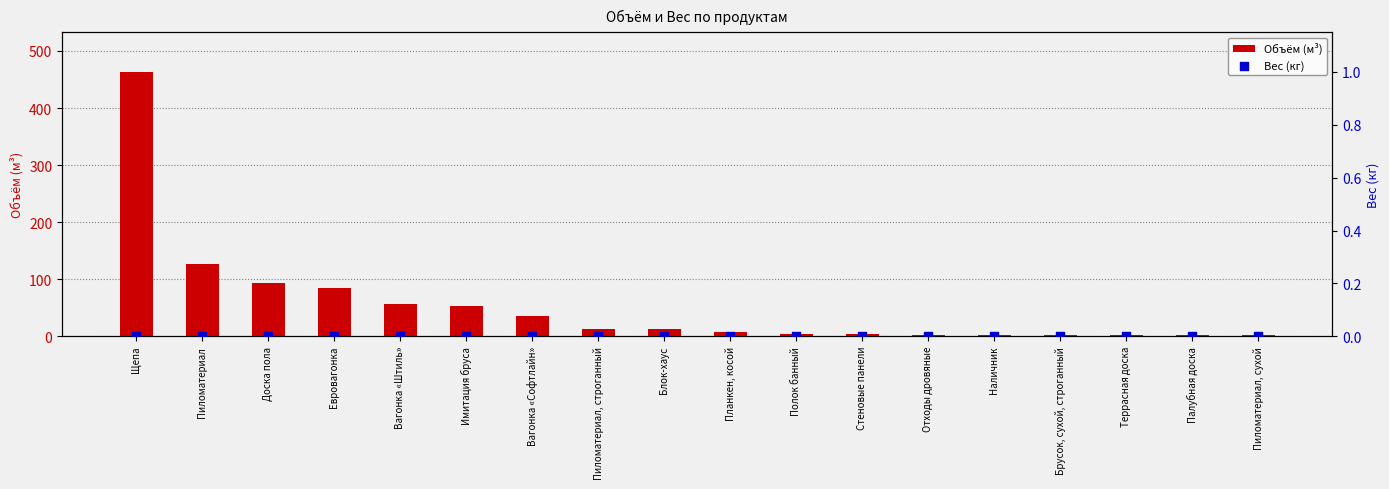

What is the total value across all series at Пиломатериал, сухой?

1.7